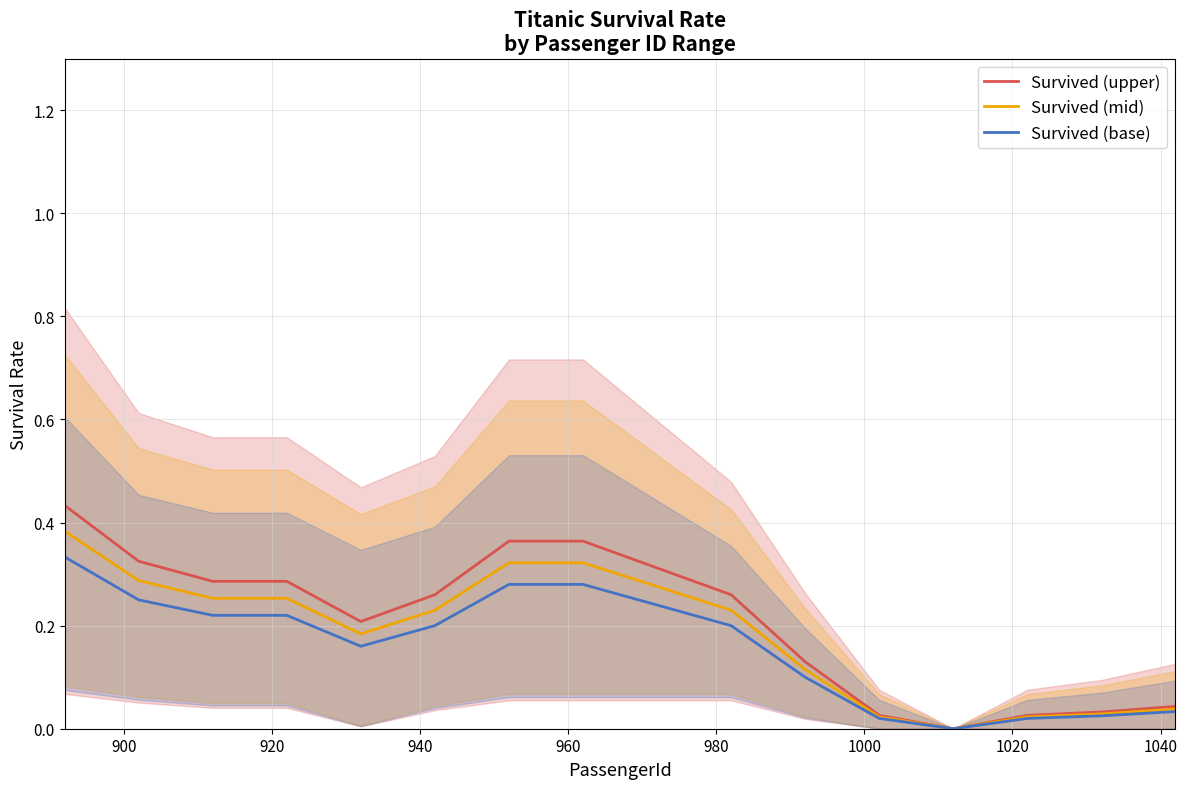

What is the value of the Survived (upper) point at the 8th from the left?

0.4